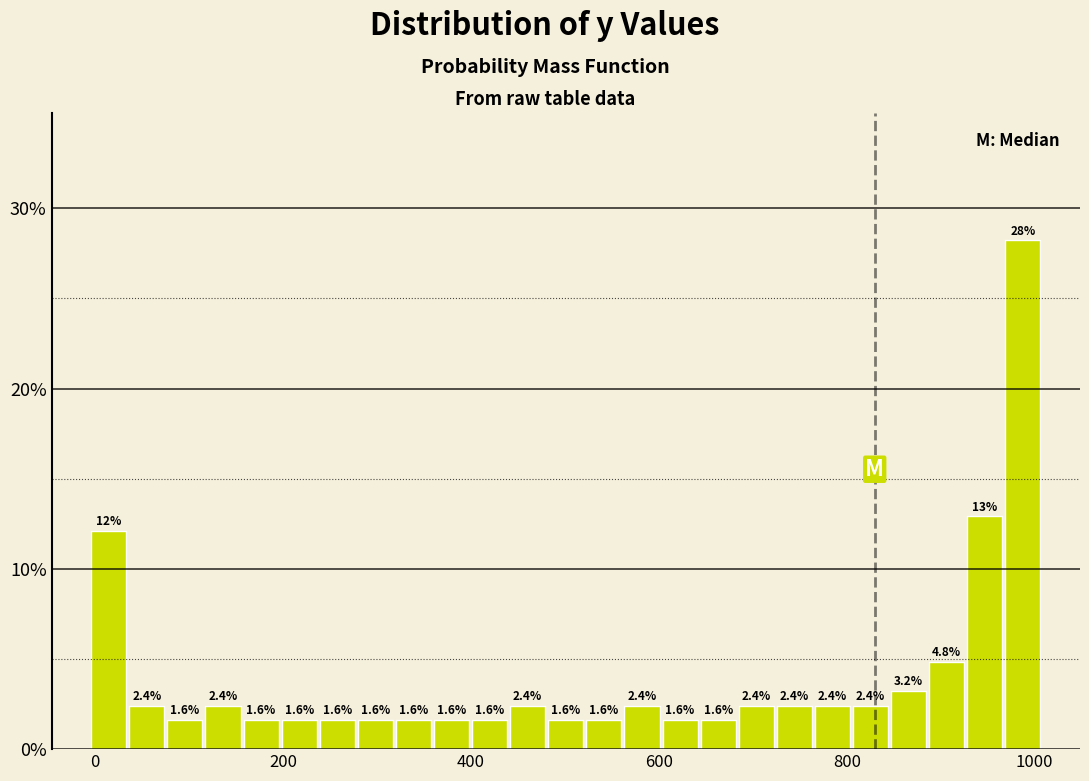

Around what value on the x-axis is the tallest bar? Give the approximate position of its centre, as read against the axis.

980